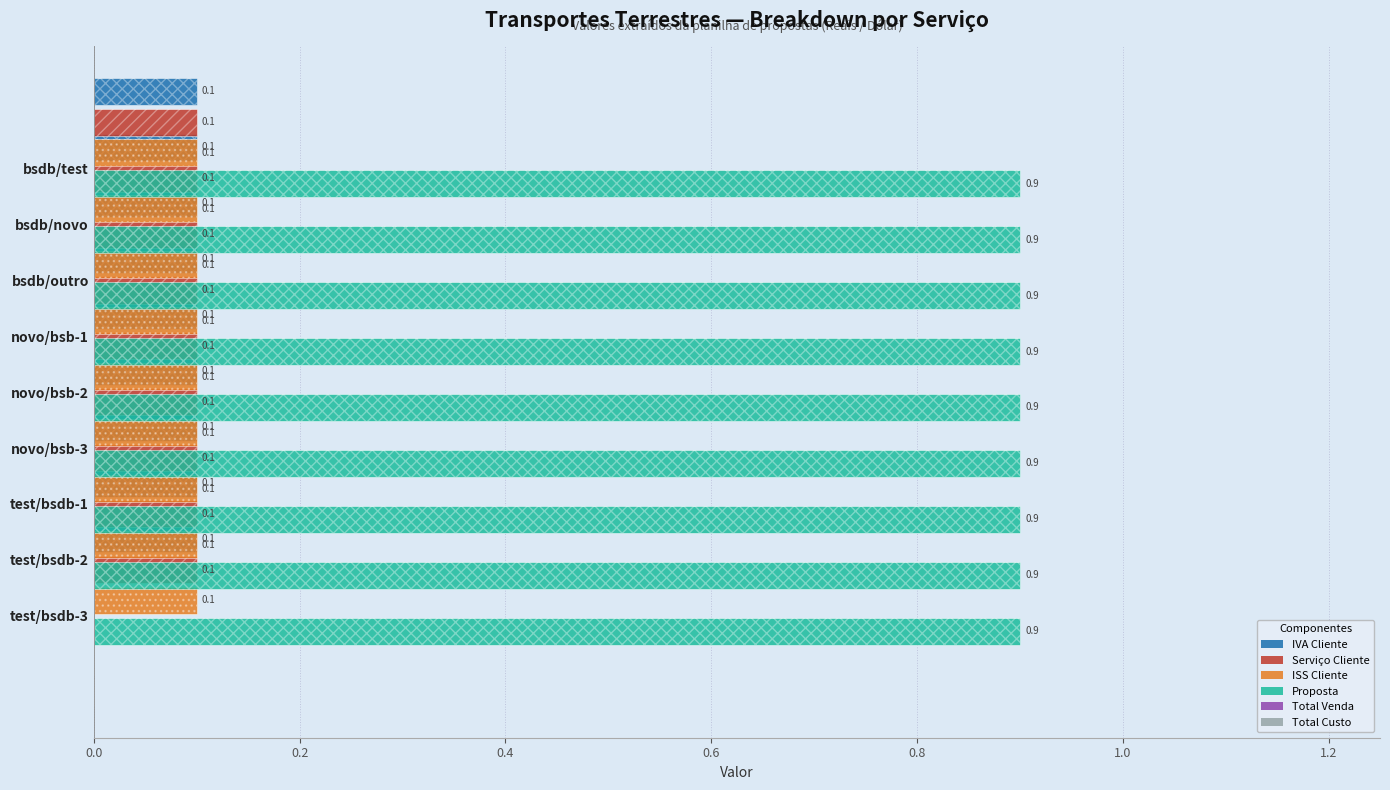

How many groups of bars are there?

9